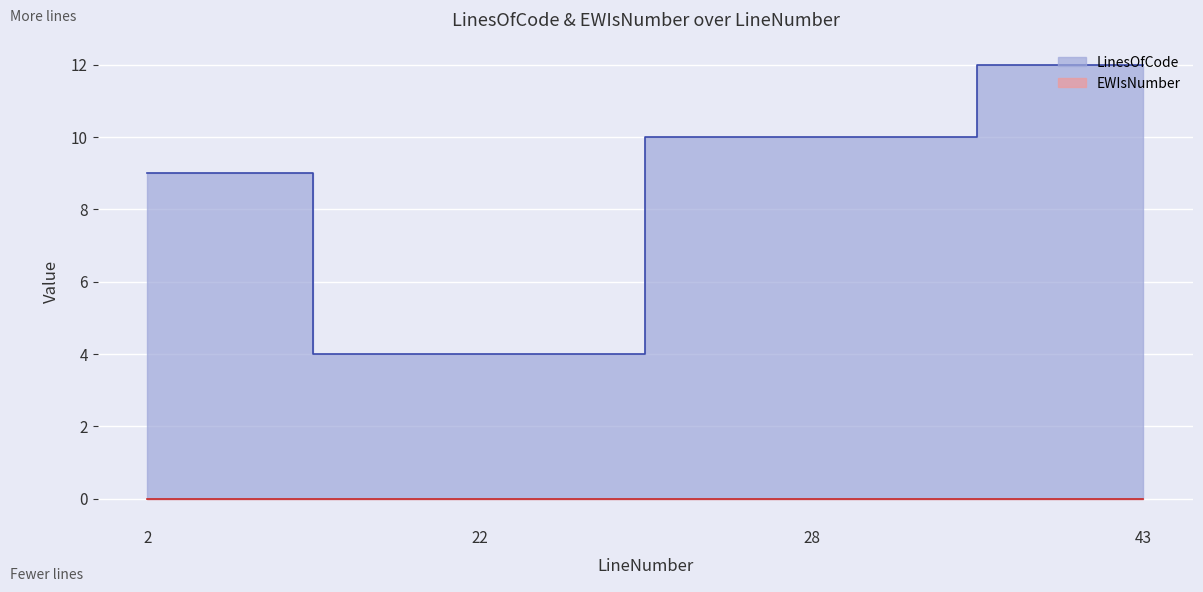

True or false: the data shows 9 at 2.

True